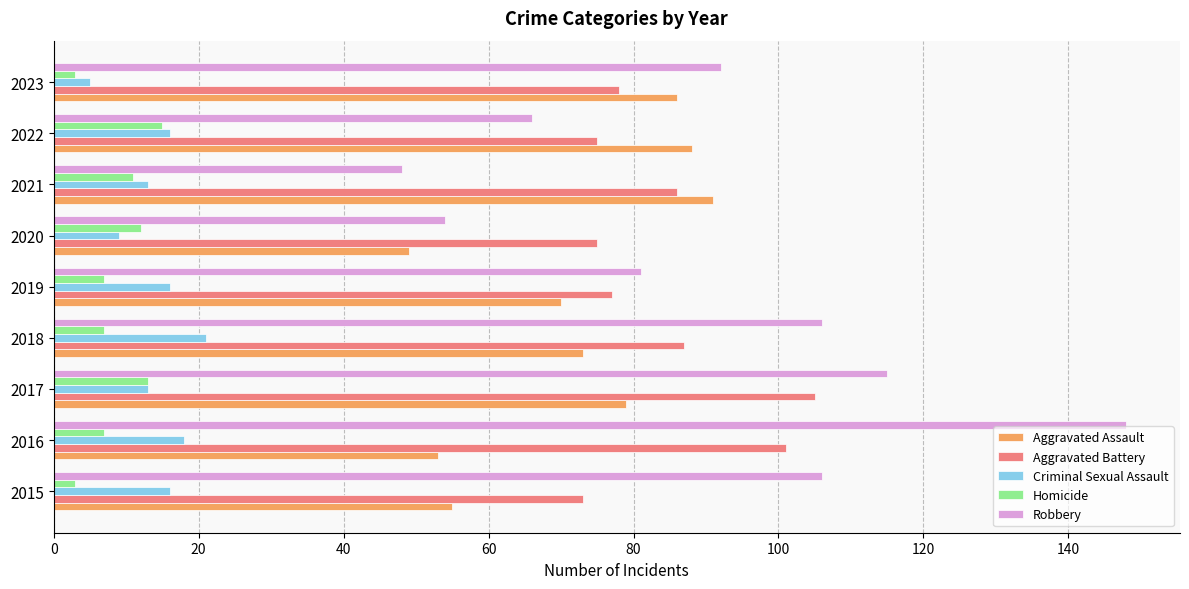

The value of Criminal Sexual Assault at 2019 is 10. True or false?

False